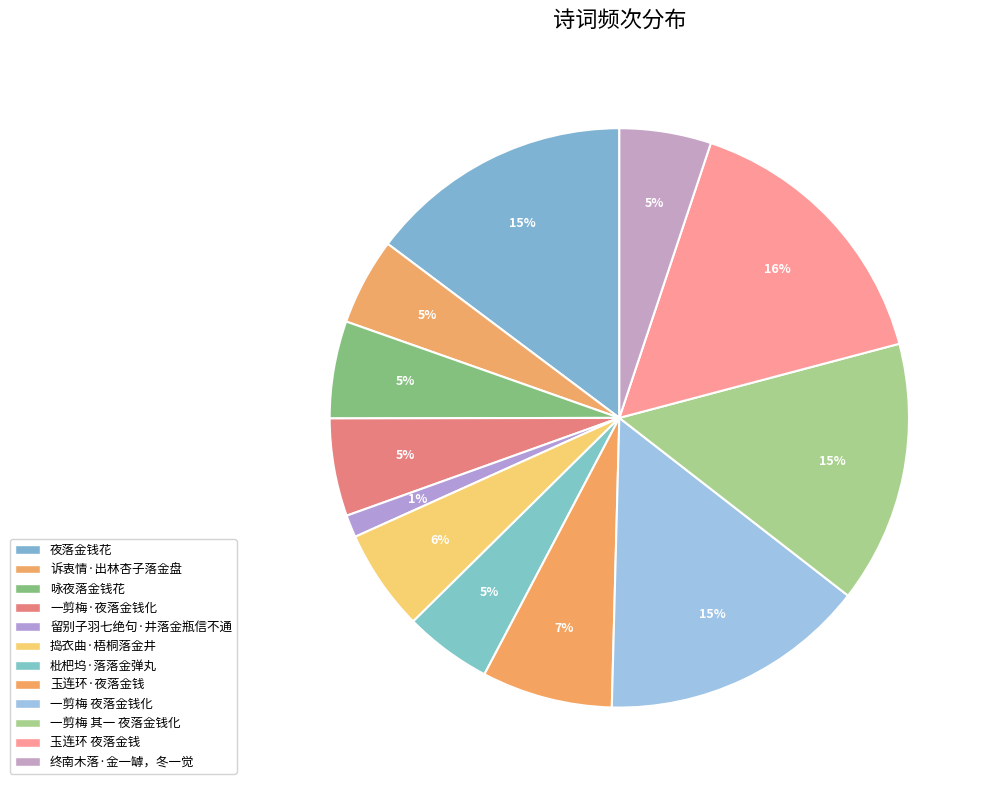

Count the number of slices in the pie.

12